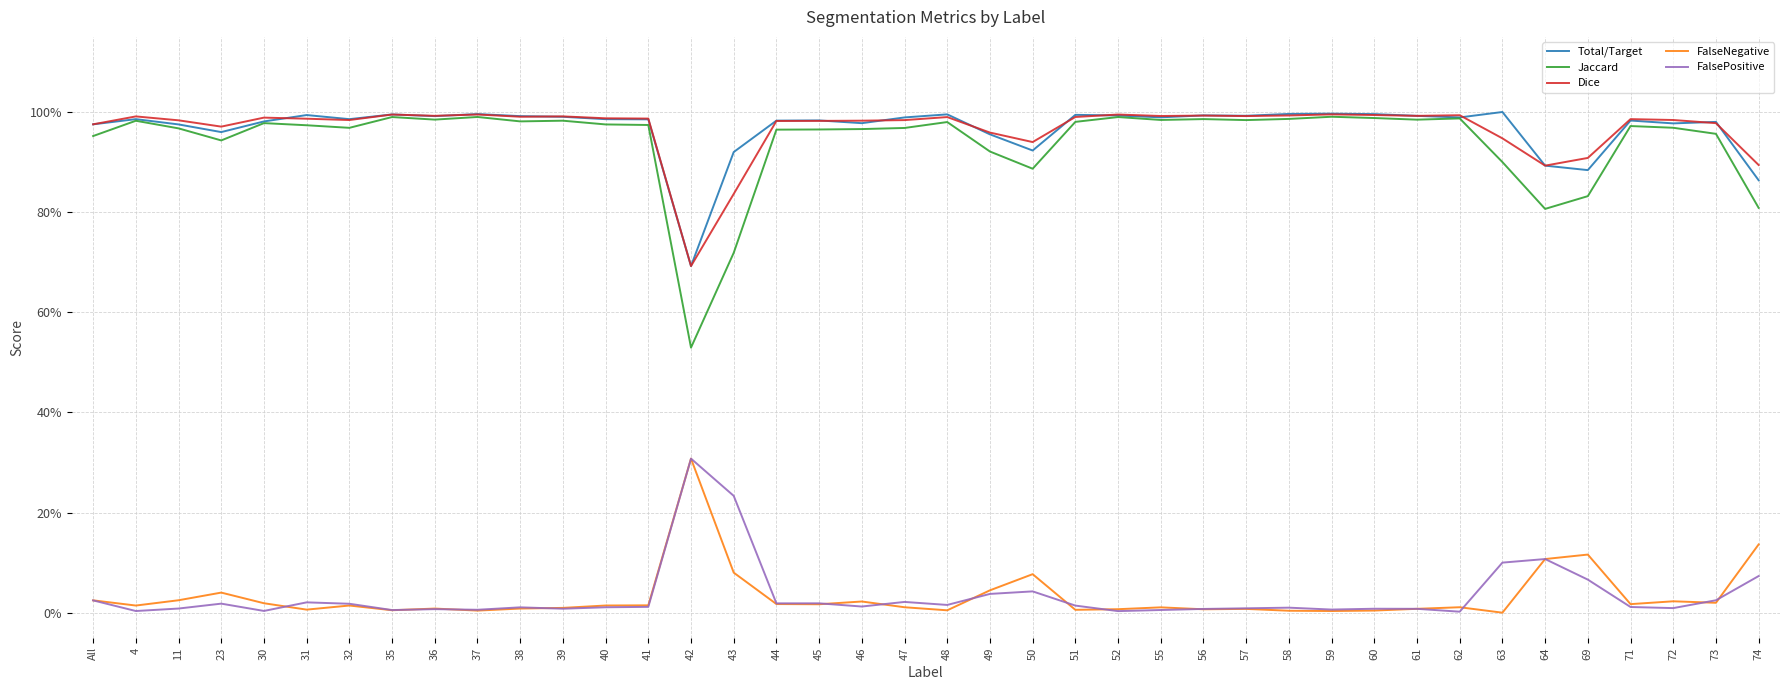

How many interior local peaks does the Dice series have?

11